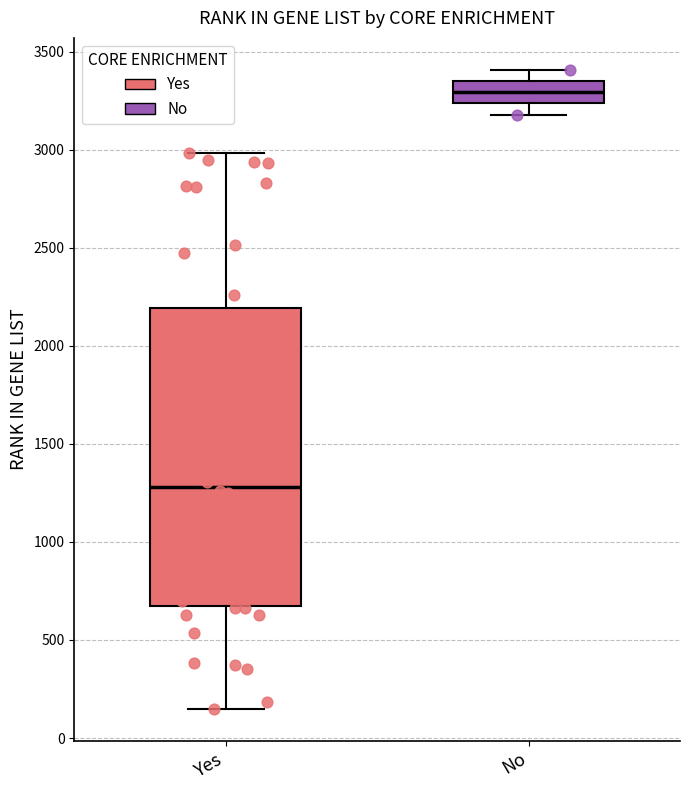

Reading left to right, read every box against the y-axis: the position of its median line, the range the box covers, and the ends of its whiskers. The values are not printed on the chart, so give them approximately, as read against the axis.

Yes: median 1300, box 650 to 2200, whiskers 150 to 3000
No: median 3300, box 3250 to 3350, whiskers 3200 to 3400